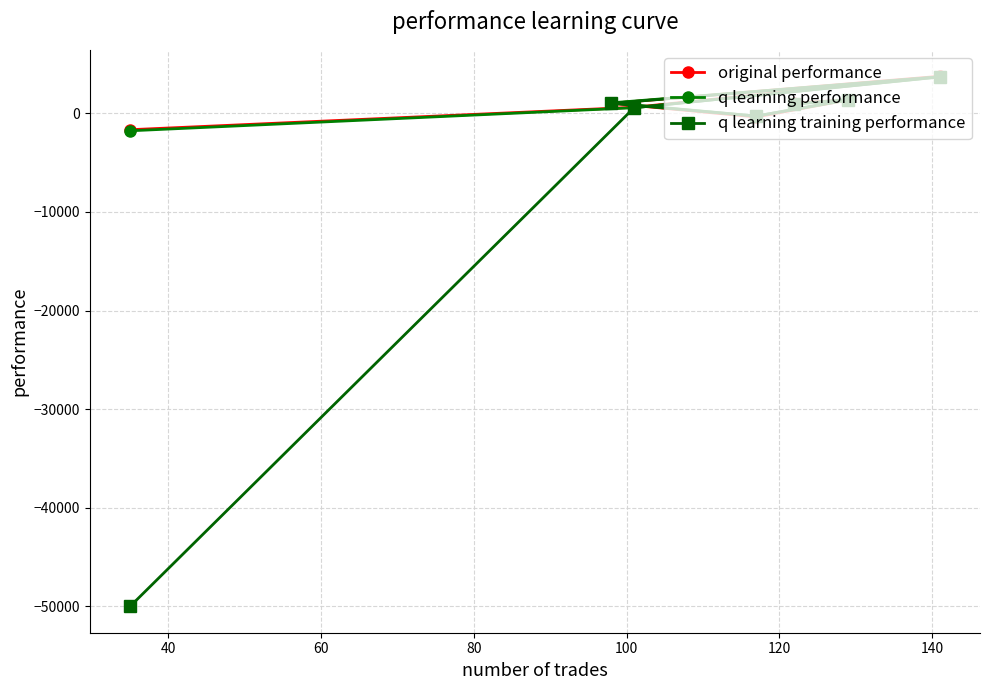

What is the sum of all q learning performance values?

5587.5